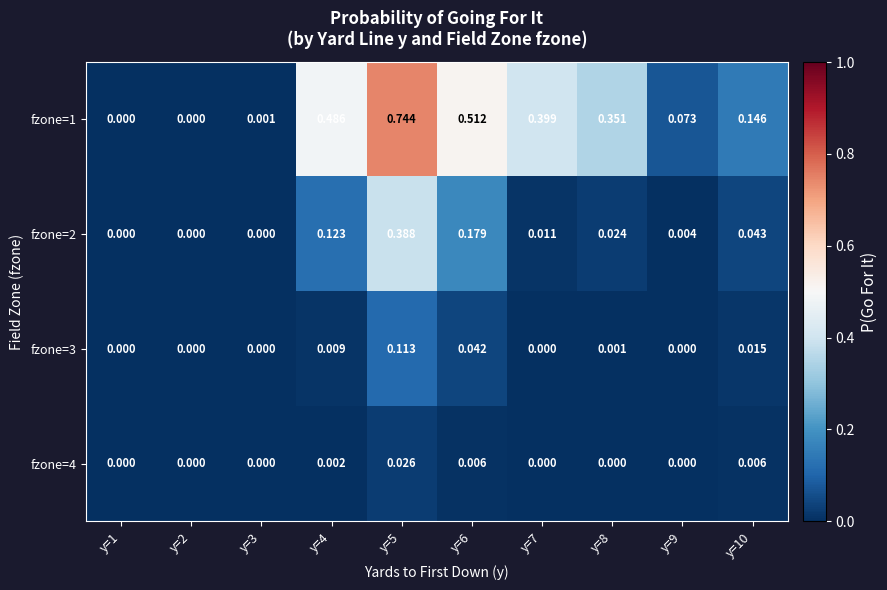

Is the value of fzone=1 at y=2 greater than the value of fzone=4 at y=6?

No